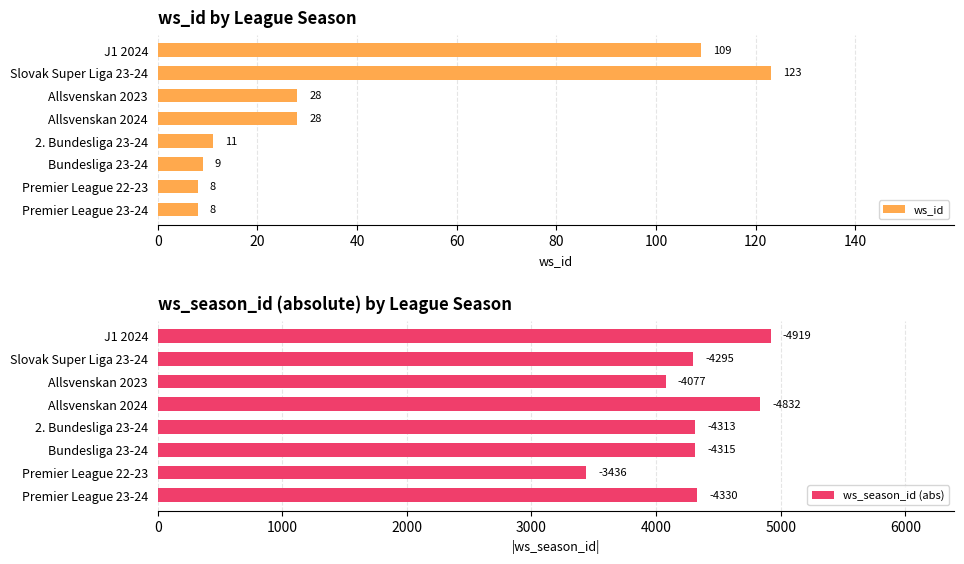

What is the difference between the ws_id values at Bundesliga 23-24 and Premier League 22-23?

1